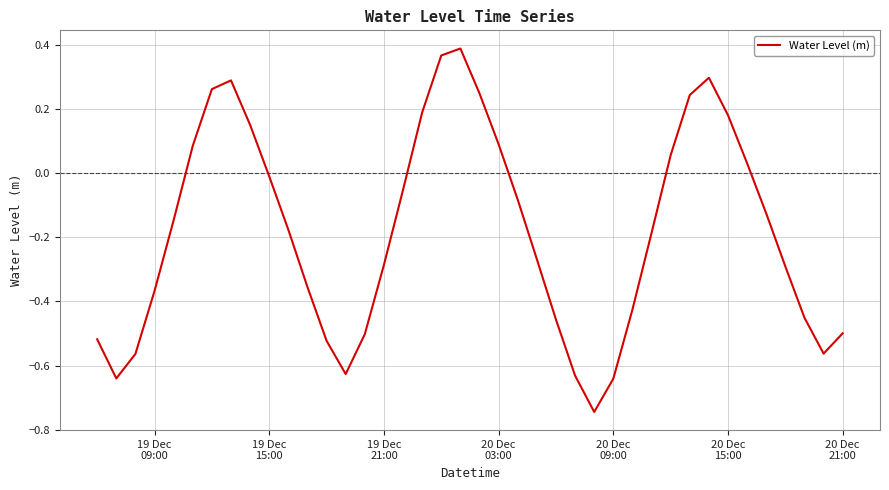

What is the difference between the maximum and minimum values?

1.1